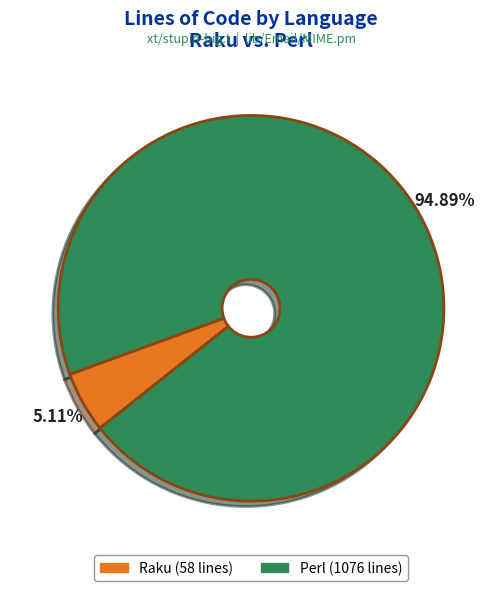

What percentage do Perl and Raku together represent?

100.0%